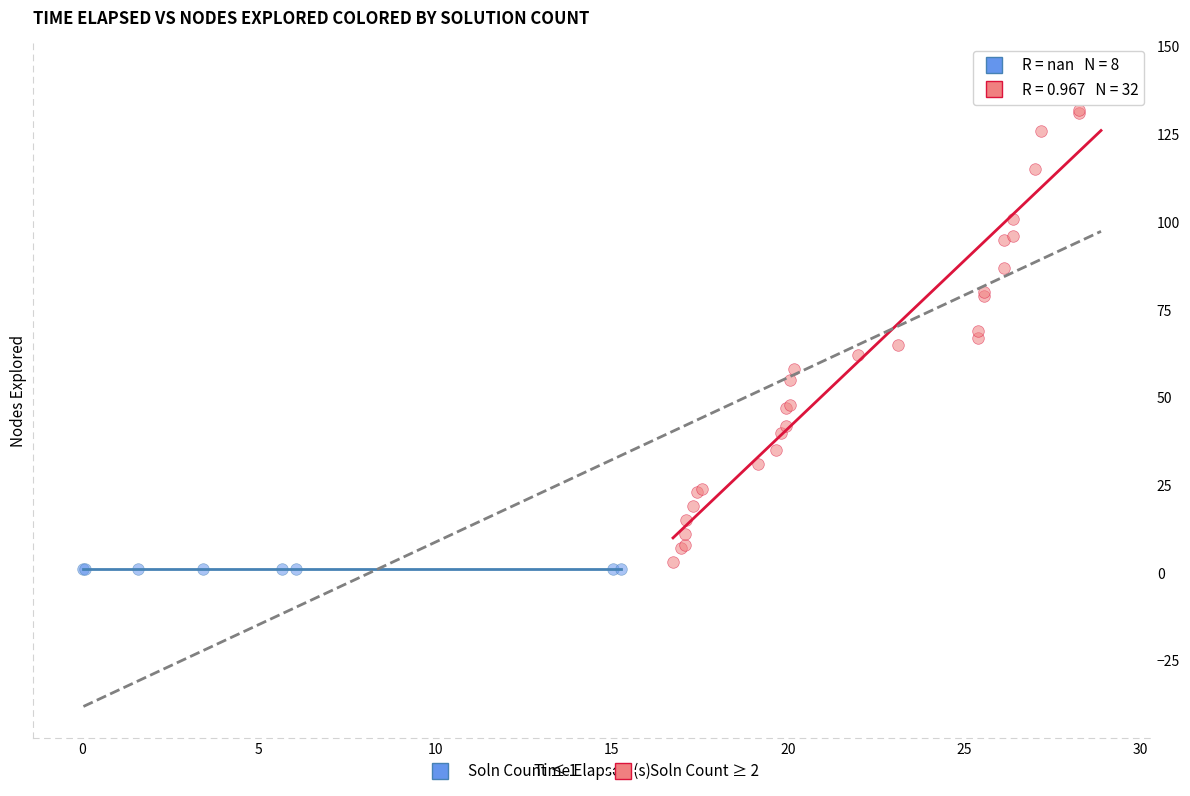

What are all the series names shown in the legend?

Soln Count ≤ 1, Soln Count ≥ 2